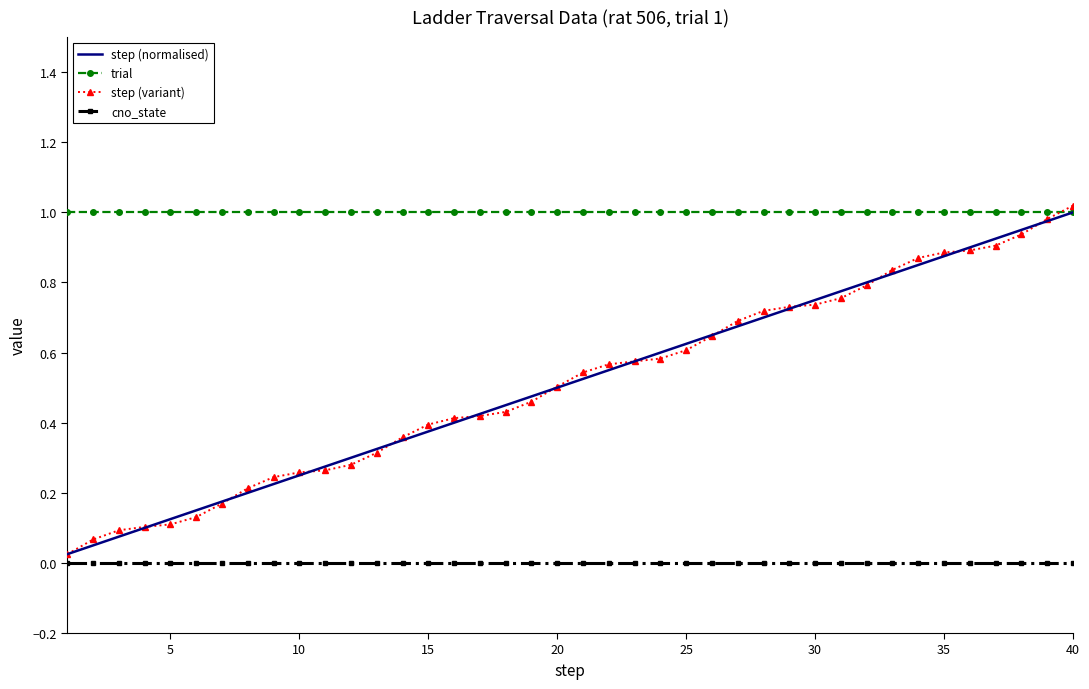

What are all the series names shown in the legend?

step (normalised), trial, step (variant), cno_state